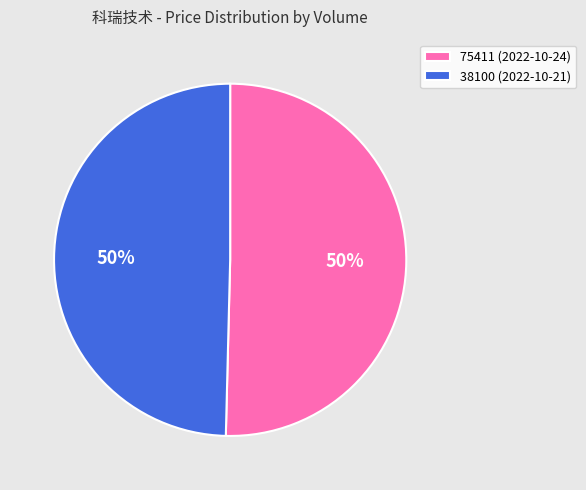

To the nearest percent, what is the average slice percentage?

50%